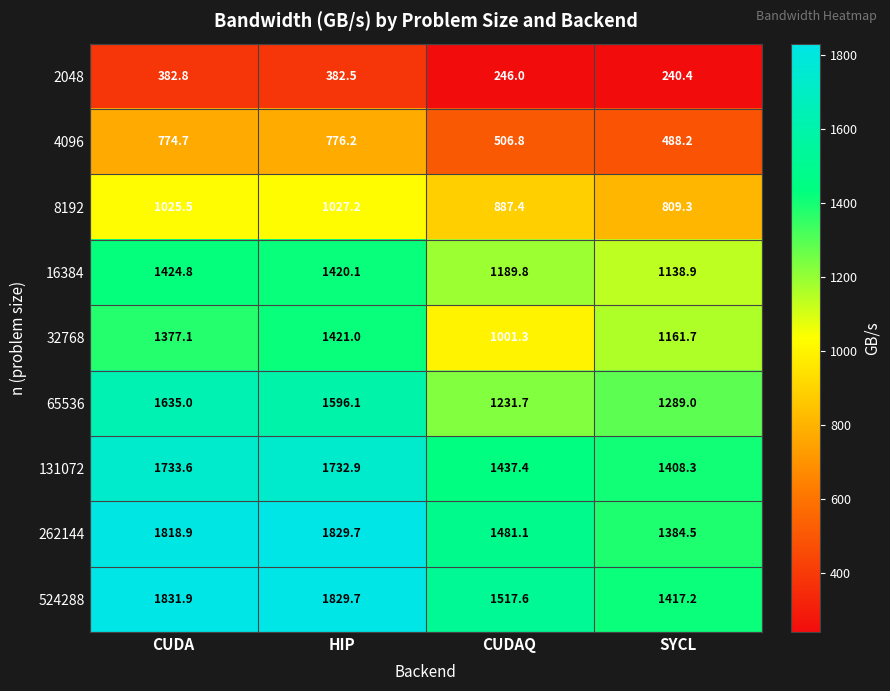

At which label is 4096 closest to 632?

CUDAQ